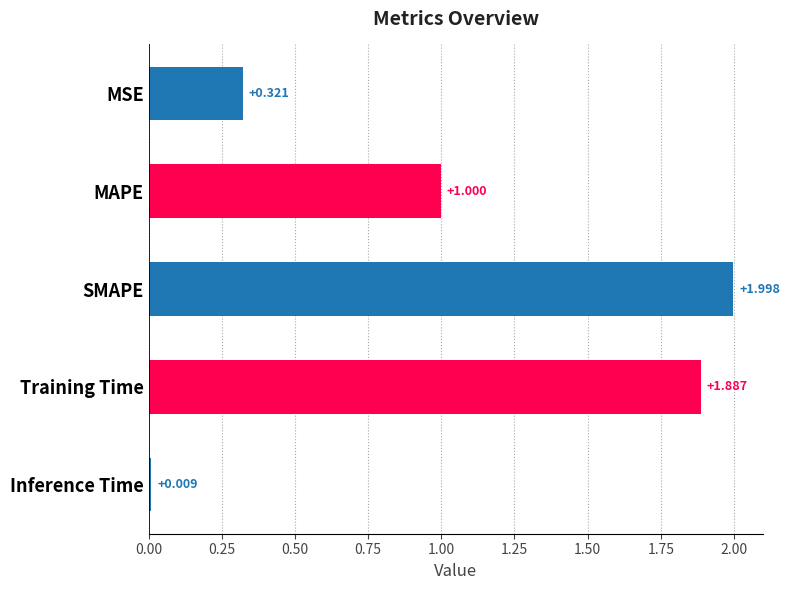

Where is the data nearest to the value 1?

MAPE